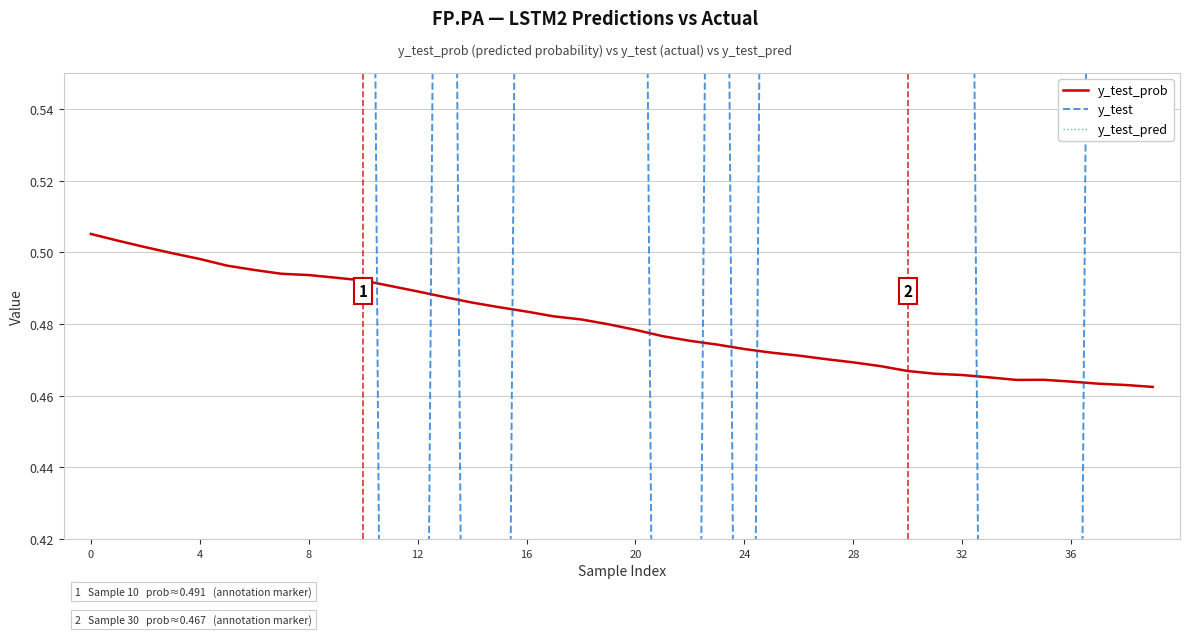

Reading left to right, extract all data points from this chart.

y_test_prob: 0.5	0.5	0.5	0.5	0.5	0.5	0.5	0.5	0.5	0.5	0.5	0.5	0.5	0.5	0.5	0.5	0.5	0.5	0.5	0.5	0.5	0.5	0.5	0.5	0.5	0.5	0.5	0.5	0.5	0.5	0.5	0.5	0.5	0.5	0.5	0.5	0.5	0.5	0.5	0.5
y_test: 1.0	1.0	1.0	1.0	1.0	1.0	1.0	1.0	1.0	1.0	1.0	0.0	0.0	1.0	0.0	0.0	1.0	1.0	1.0	1.0	1.0	0.0	0.0	1.0	0.0	1.0	1.0	1.0	1.0	1.0	1.0	1.0	1.0	0.0	0.0	0.0	0.0	1.0	1.0	1.0
y_test_pred: 1.0	1.0	1.0	1.0	1.0	1.0	1.0	1.0	1.0	1.0	1.0	1.0	1.0	1.0	1.0	1.0	1.0	1.0	1.0	1.0	1.0	1.0	1.0	1.0	1.0	1.0	1.0	1.0	1.0	1.0	1.0	1.0	1.0	1.0	1.0	1.0	1.0	1.0	1.0	1.0